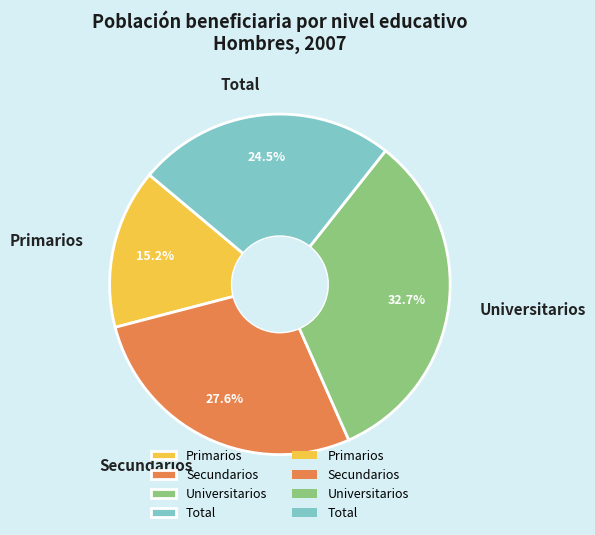

Is it true that Universitarios is 33% of the pie?

True